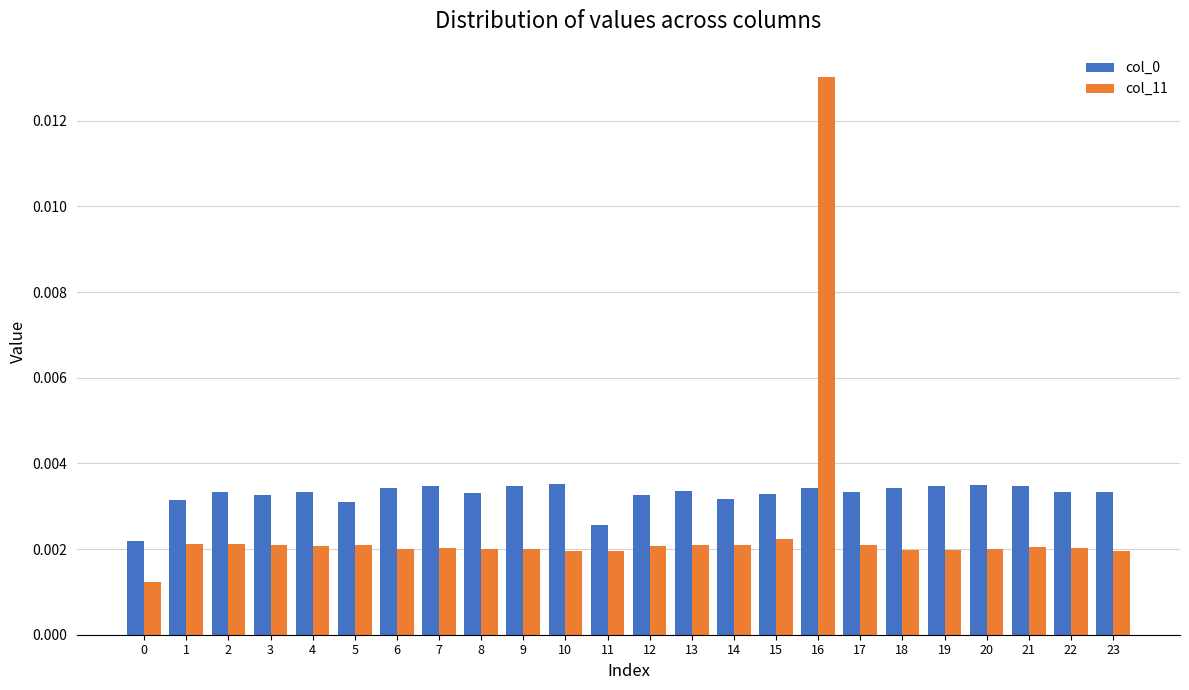

Count the col_11 values in the range 0 to 1.

24